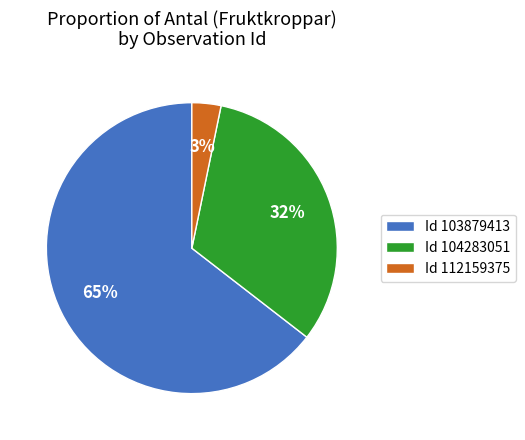

Does Id 103879413 represent more than half of the total?

Yes